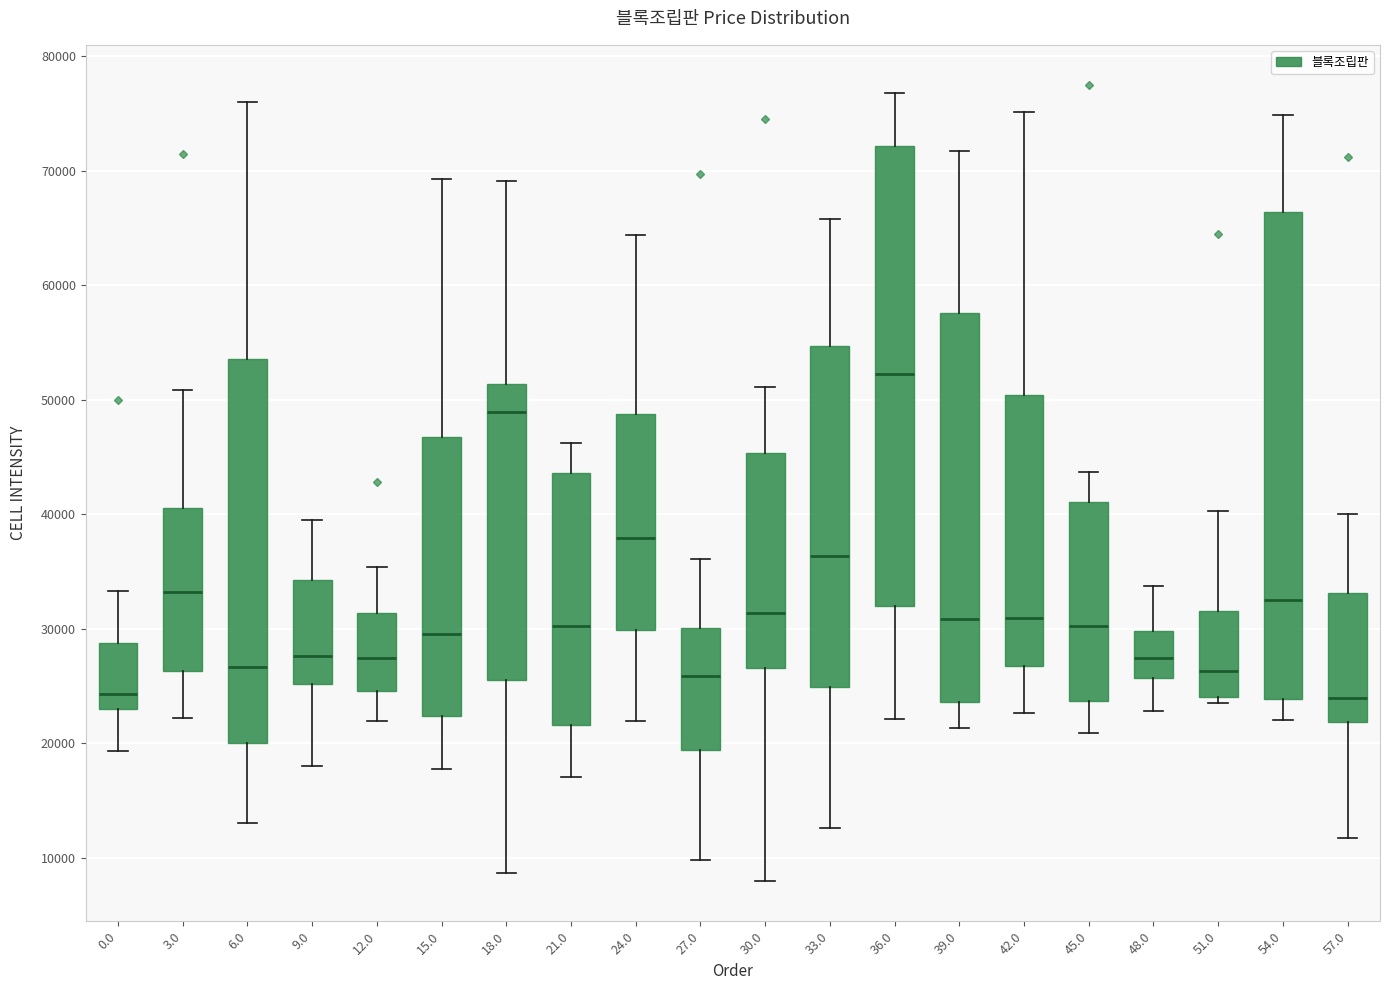

Reading left to right, transcribe this box plot: for each box, give where its median line is, the range the box spans, and where its two whiskers end, as read against the y-axis. The values are not printed on the chart, so give them approximately, as read against the axis.

0.0: median 24000, box 23000 to 29000, whiskers 19000 to 33000
3.0: median 33000, box 26000 to 41000, whiskers 22000 to 51000
6.0: median 27000, box 20000 to 54000, whiskers 13000 to 76000
9.0: median 28000, box 25000 to 34000, whiskers 18000 to 39000
12.0: median 27000, box 25000 to 31000, whiskers 22000 to 35000
15.0: median 30000, box 22000 to 47000, whiskers 18000 to 69000
18.0: median 49000, box 26000 to 51000, whiskers 9000 to 69000
21.0: median 30000, box 22000 to 44000, whiskers 17000 to 46000
24.0: median 38000, box 30000 to 49000, whiskers 22000 to 64000
27.0: median 26000, box 19000 to 30000, whiskers 10000 to 36000
30.0: median 31000, box 27000 to 45000, whiskers 8000 to 51000
33.0: median 36000, box 25000 to 55000, whiskers 13000 to 66000
36.0: median 52000, box 32000 to 72000, whiskers 22000 to 77000
39.0: median 31000, box 24000 to 58000, whiskers 21000 to 72000
42.0: median 31000, box 27000 to 50000, whiskers 23000 to 75000
45.0: median 30000, box 24000 to 41000, whiskers 21000 to 44000
48.0: median 27000, box 26000 to 30000, whiskers 23000 to 34000
51.0: median 26000, box 24000 to 32000, whiskers 24000 (just below the box's lower edge) to 40000
54.0: median 32000, box 24000 to 66000, whiskers 22000 to 75000
57.0: median 24000, box 22000 to 33000, whiskers 12000 to 40000